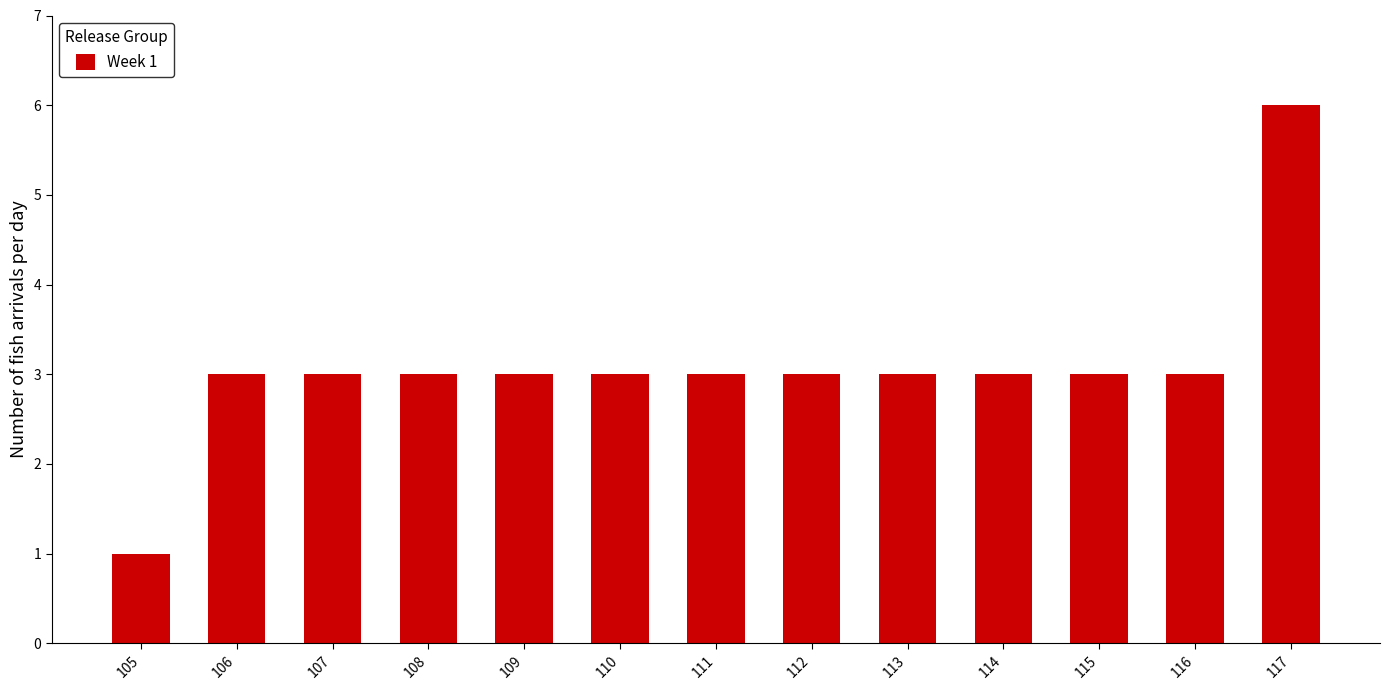

Count the number of categories in the chart.

13